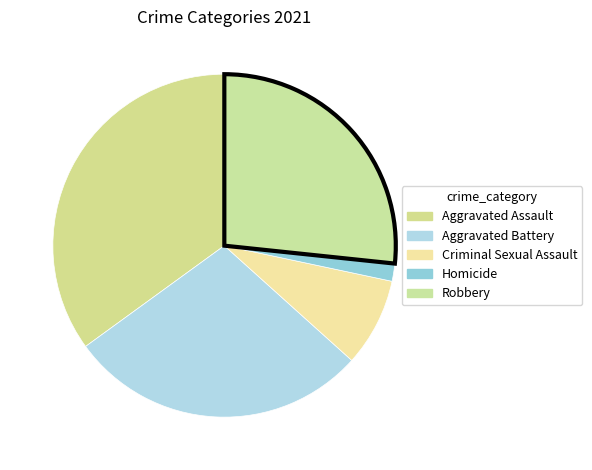

What is the total percentage of Robbery and Homicide?

28.3%